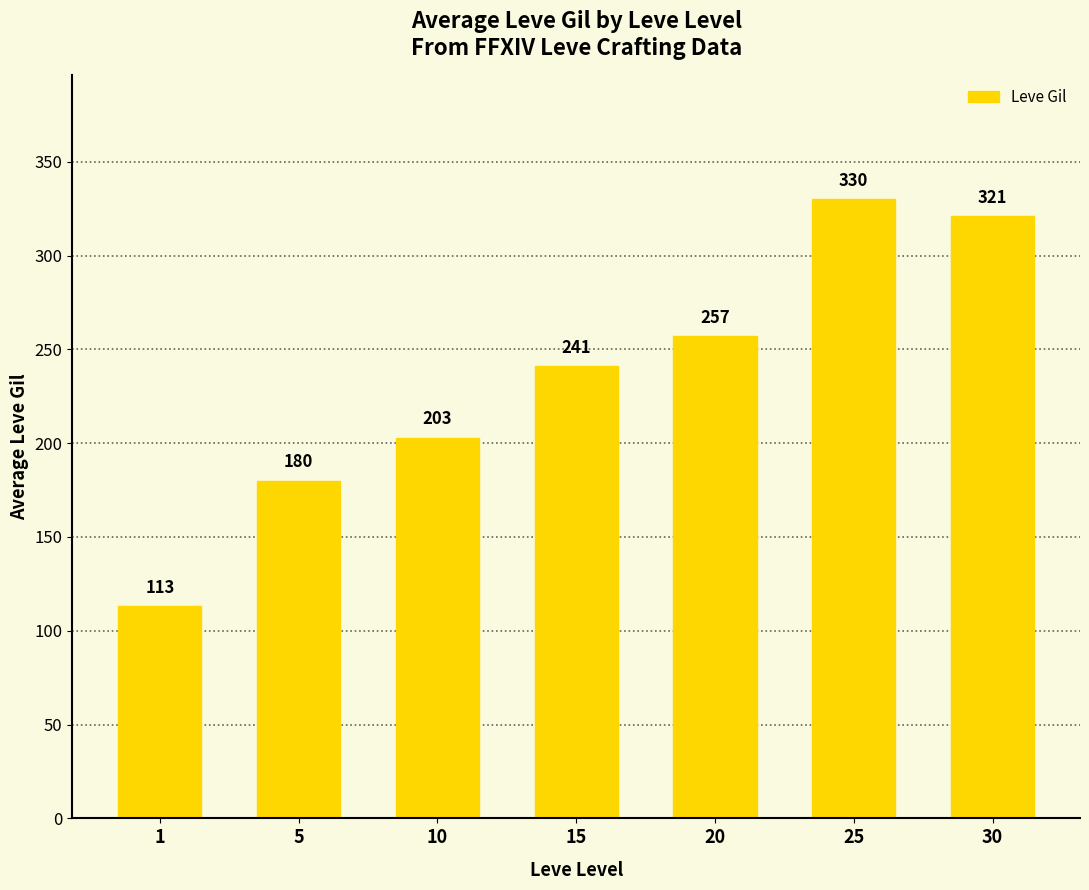

Reading left to right, extract all data points from this chart.

113	180	203	241	257	330	321